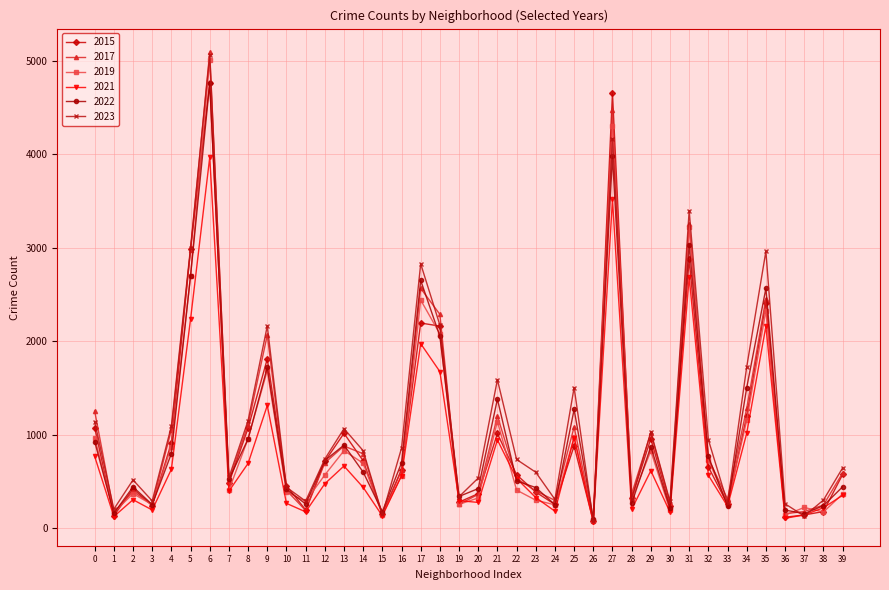

At which category is the sum across all series the highest?

6